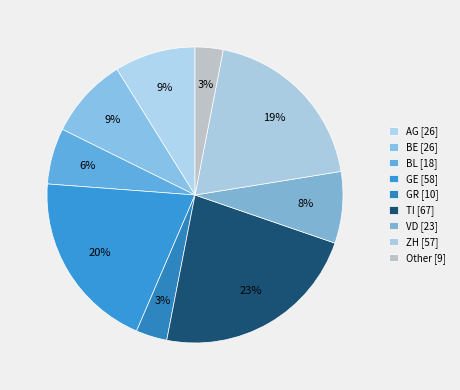

What is the ratio of the value at GR to the value at BL?

0.6